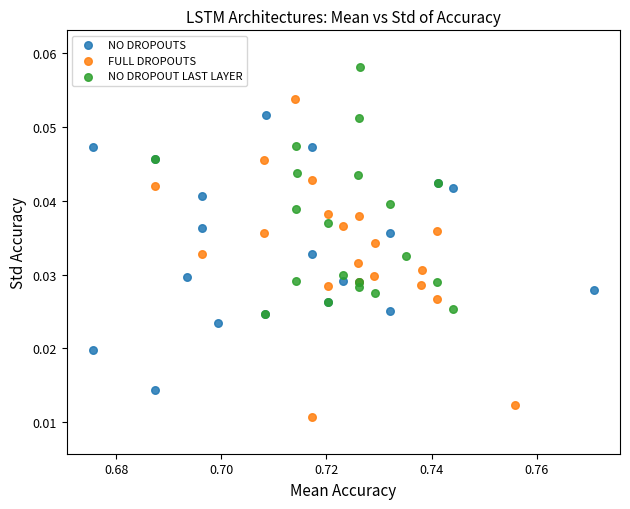

Which series has the widest spread of Y values?

FULL DROPOUTS